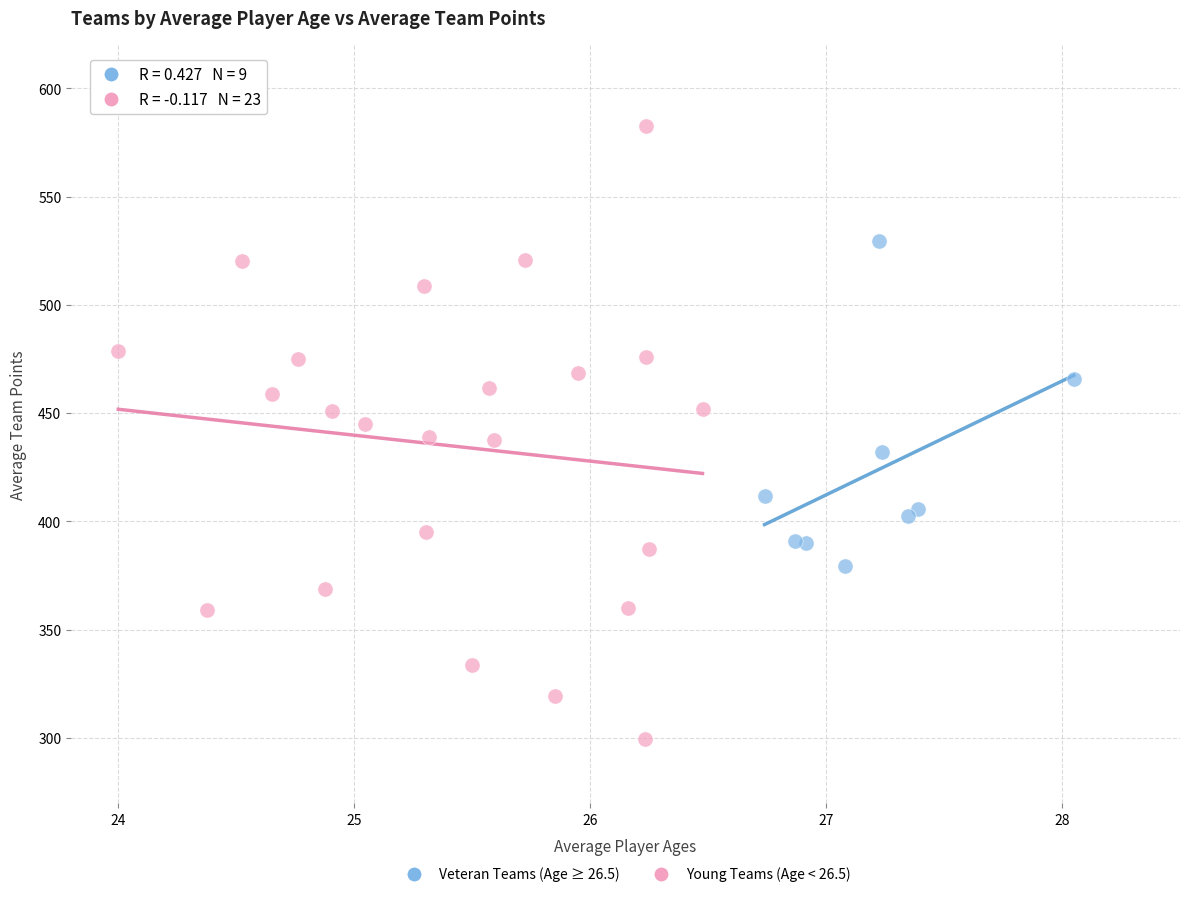

Which series has the largest Y range (max minus min)?

Young Teams (Age < 26.5)